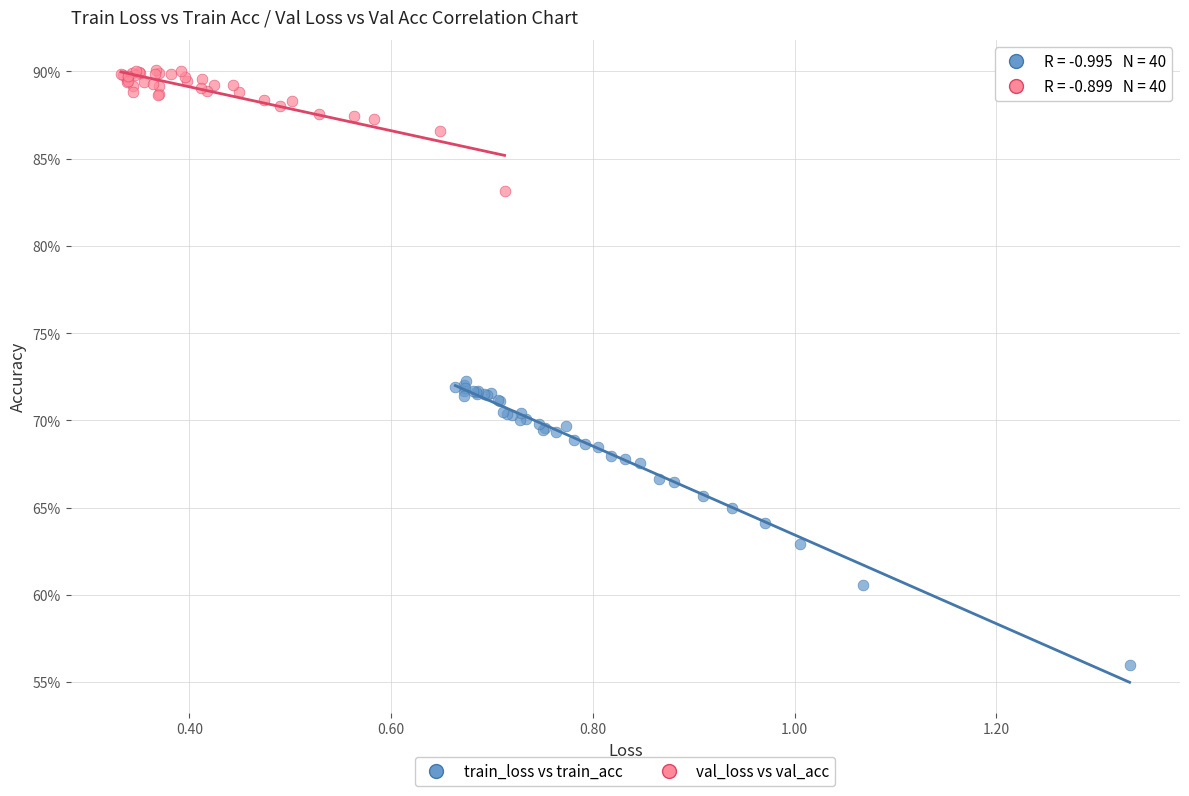

What are all the series names shown in the legend?

train_loss vs train_acc, val_loss vs val_acc